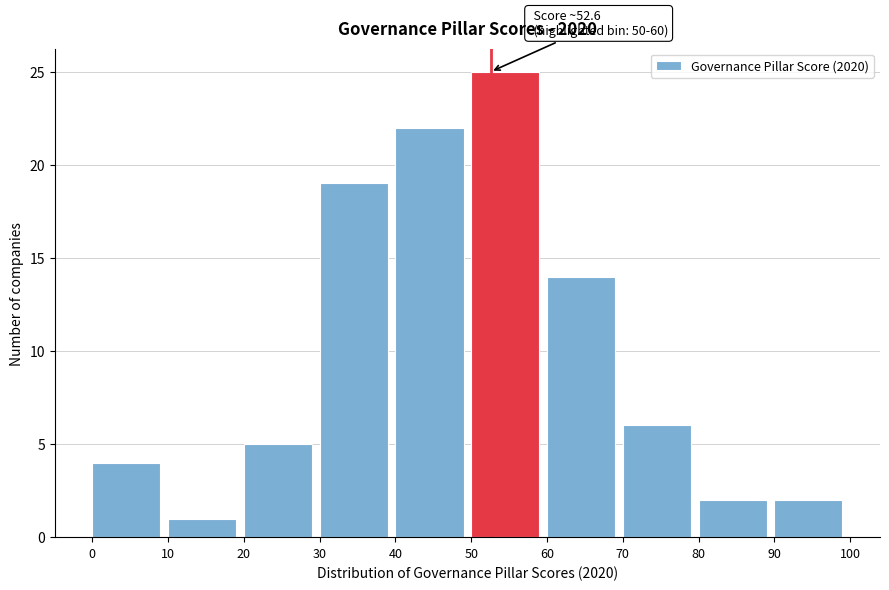

Which range on the x-axis has the tallest bar?

50 to 60